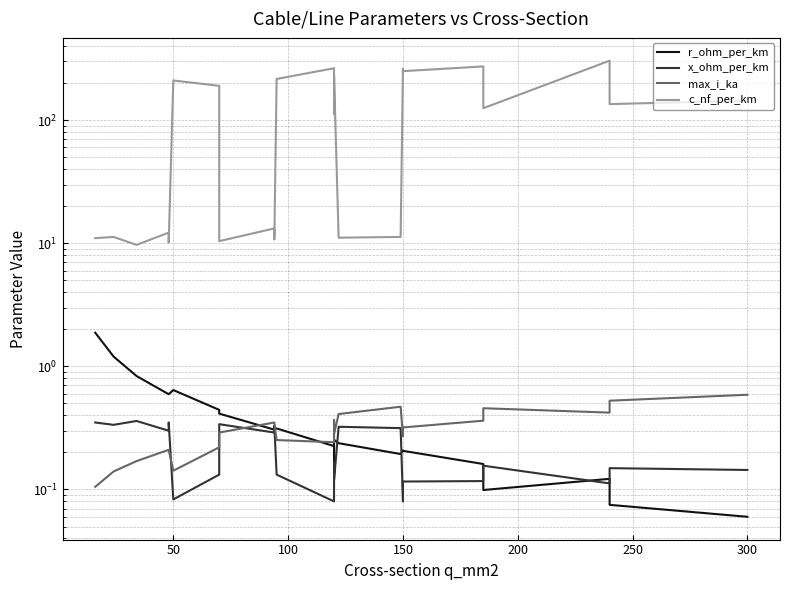

What is the sum of all r_ohm_per_km values?

9.5